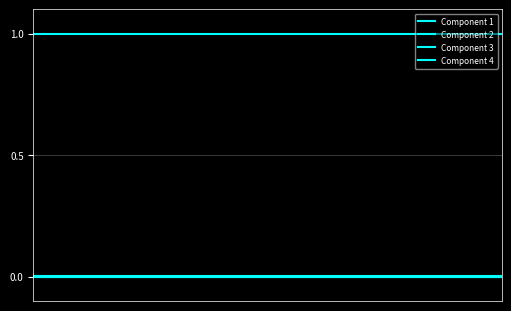

Does the chart display data point markers on the line(s)?

No